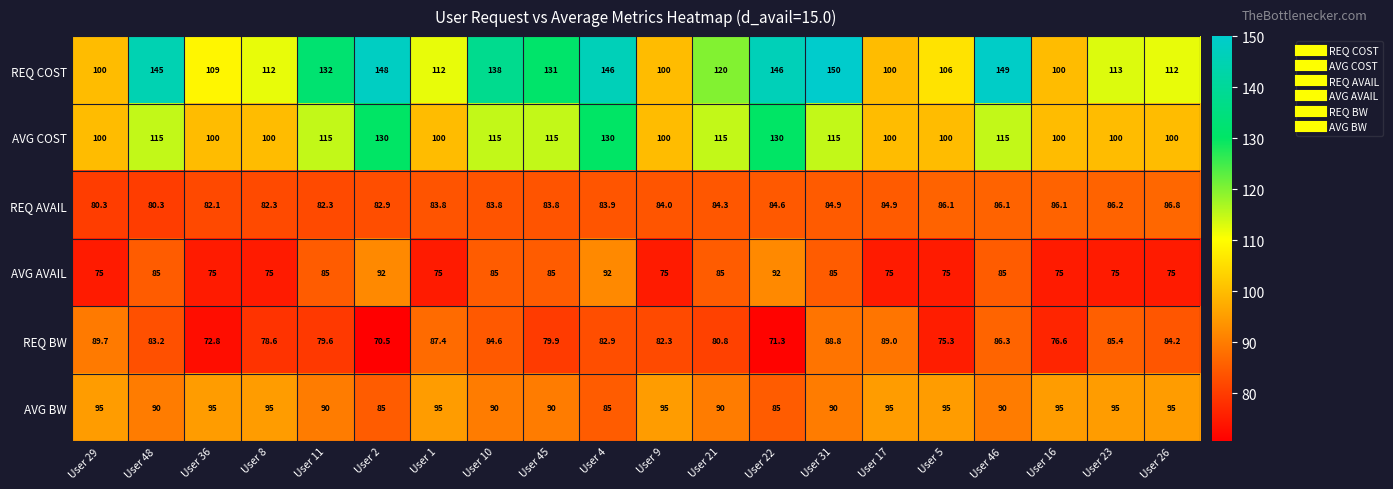

At how many categories does at least one series exceed 123?

9